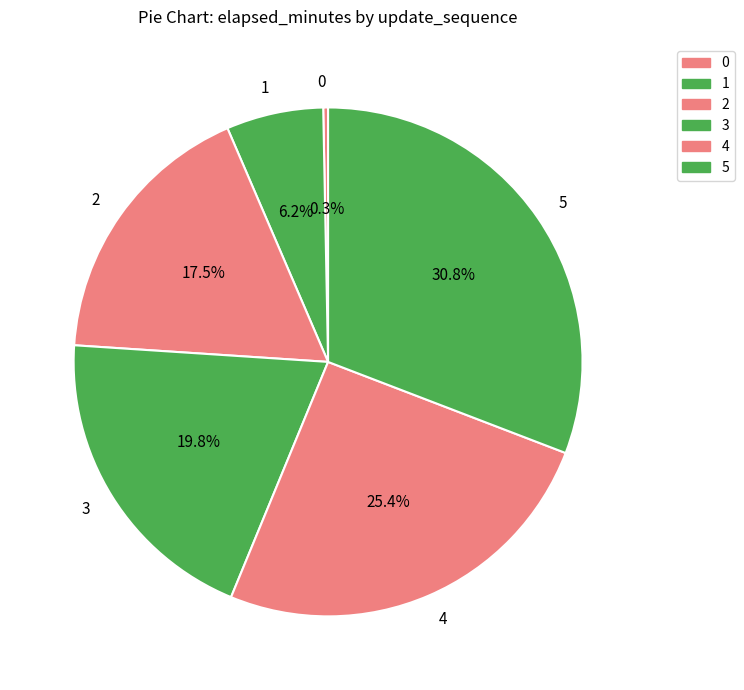

How many slices are in this pie chart?

6